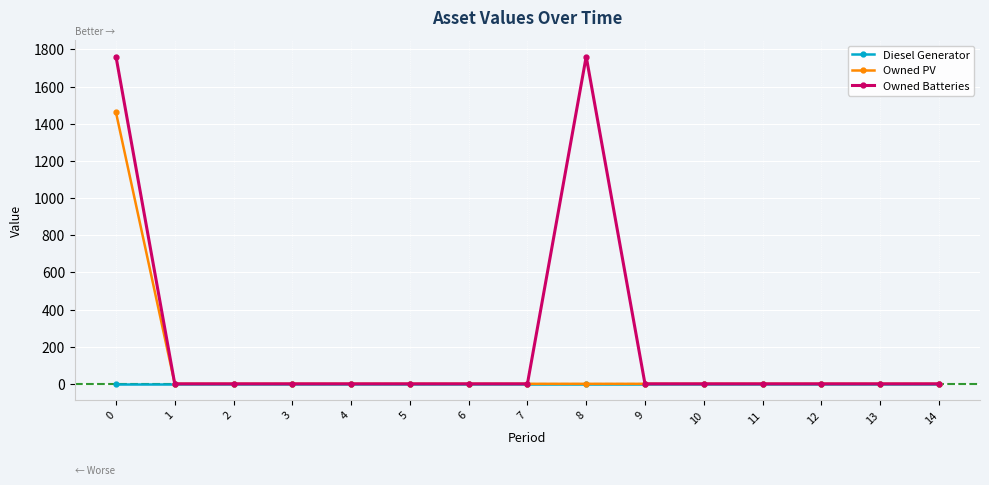

Reading left to right, transcribe all the data shown in this chart.

Diesel Generator: 0	0	0	0	0	0	0	0	0	0	0	0	0	0	0
Owned PV: 1461	0	0	0	0	0	0	0	0	0	0	0	0	0	0
Owned Batteries: 1762	0	0	0	0	0	0	0	1762	0	0	0	0	0	0